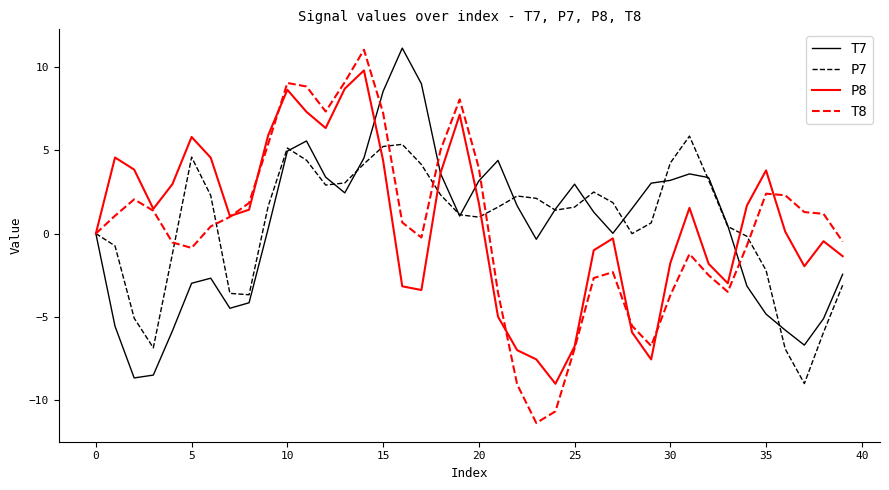

Which series has the widest spread of values?

T8